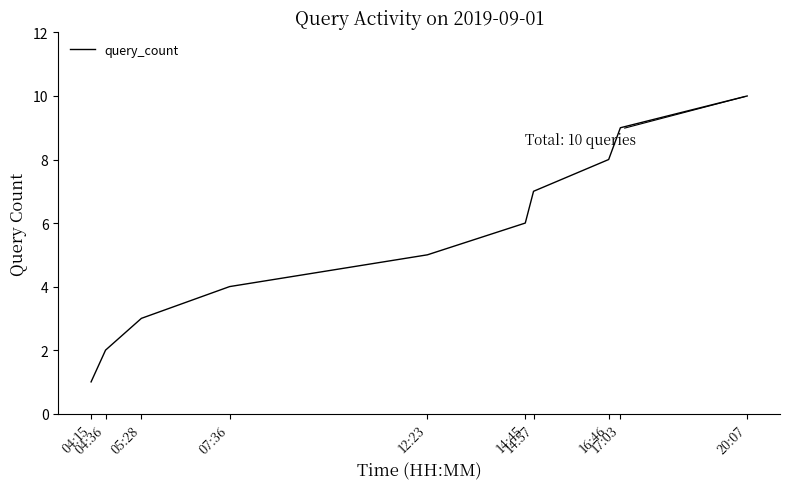

Between 14:45 and 05:28, which is larger?

14:45